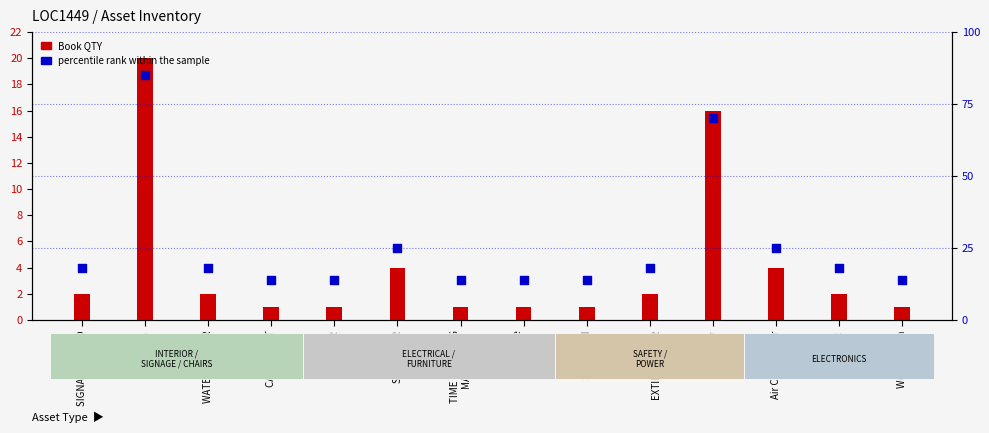

Which has a higher value, Fake Note
Detector or TIME STAMPING
MACHINE?

Fake Note
Detector